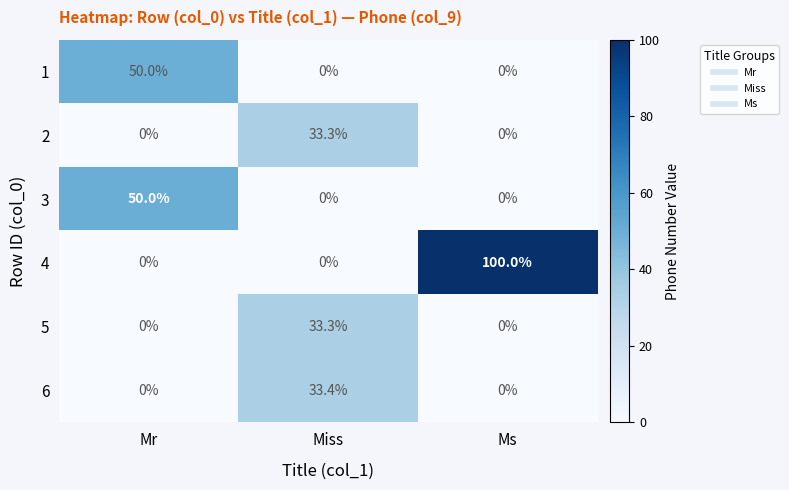

True or false: 2 has a value of -20.6 at Ms.

False